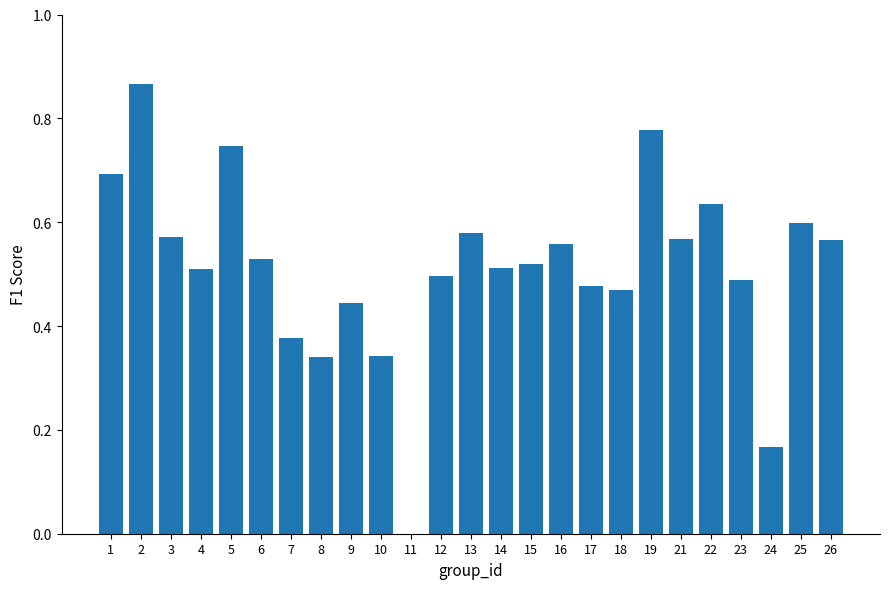

What is the sum of the values at 16 and 26?

1.1